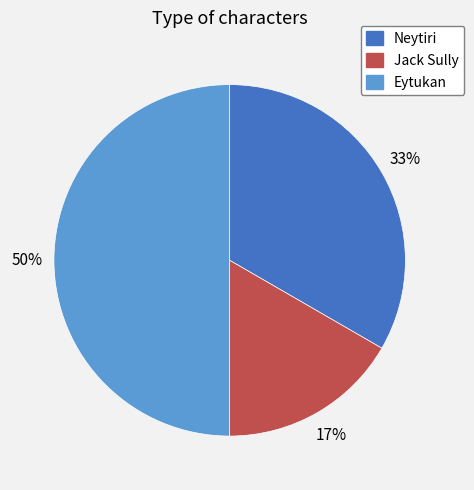

Is it true that Jack Sully is 3% of the pie?

False